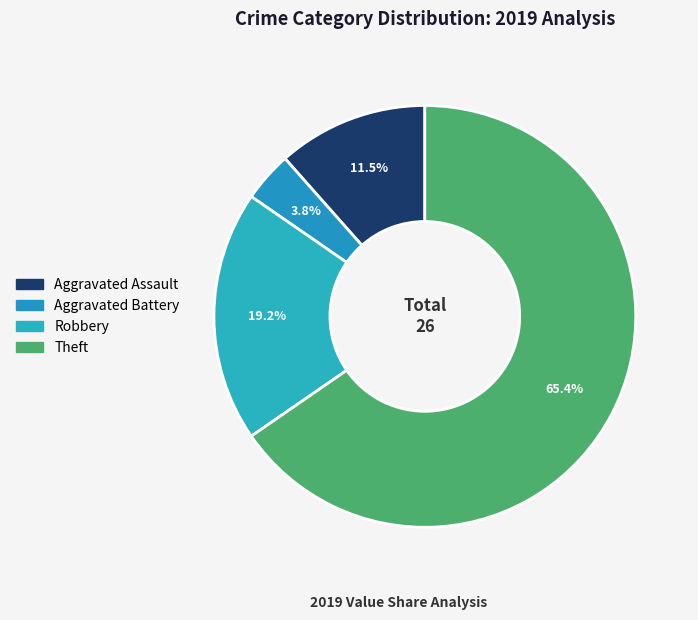

Does Robbery represent more than half of the total?

No